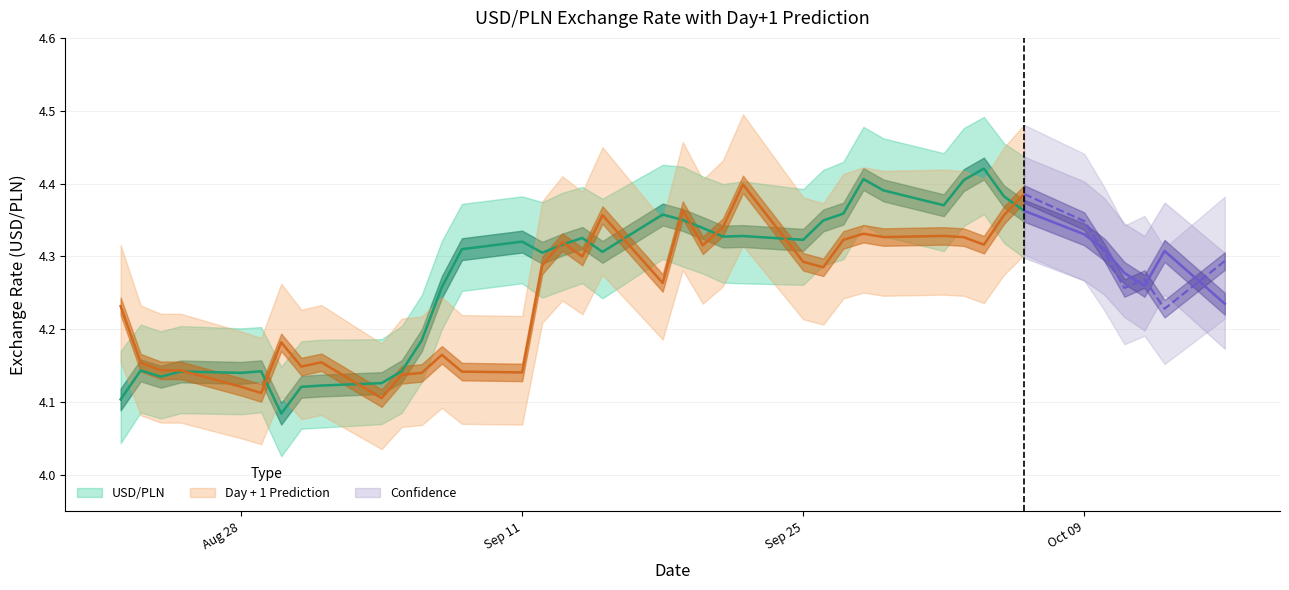

How many lines are shown in the chart?

3